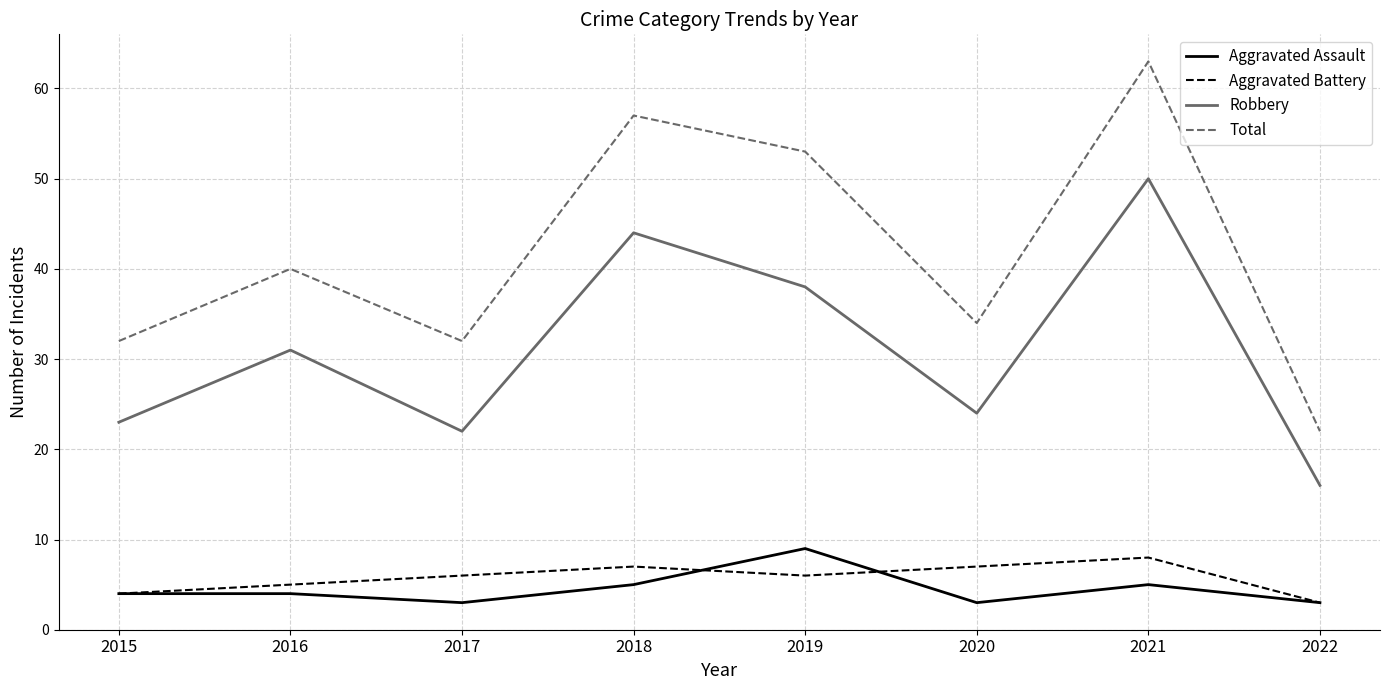

Which series has the largest range (max minus min)?

Total